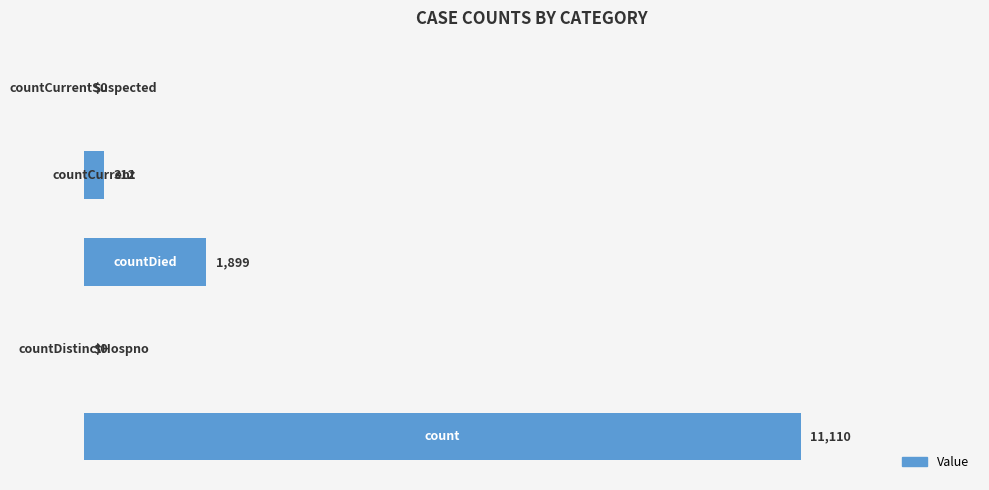

What is the average value?

2664